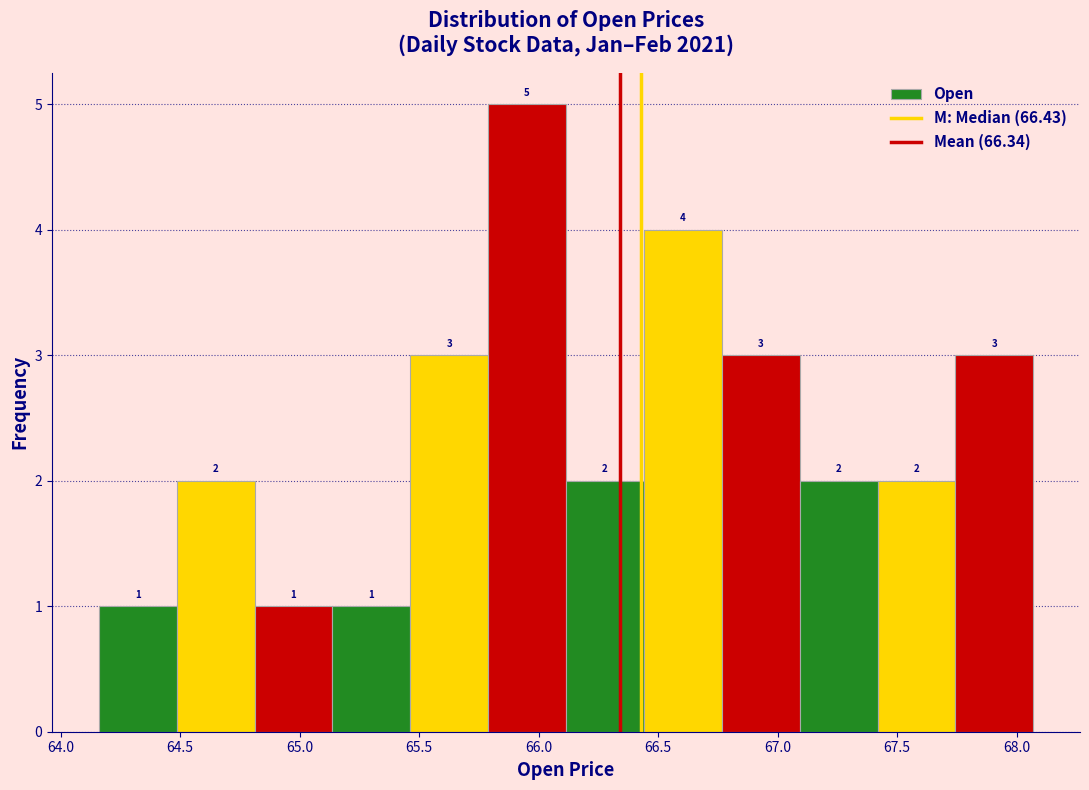

Reading left to right, transcribe this chart: for each bar, give the range it covers on the x-axis and its height. The bar edges are not printed on the chart, so give them approximately, as read against the axis.

64.15 to 64.50: 1
64.50 to 64.80: 2
64.80 to 65.15: 1
65.15 to 65.45: 1
65.45 to 65.80: 3
65.80 to 66.10: 5
66.10 to 66.45: 2
66.45 to 66.75: 4
66.75 to 67.10: 3
67.10 to 67.40: 2
67.40 to 67.75: 2
67.75 to 68.05: 3